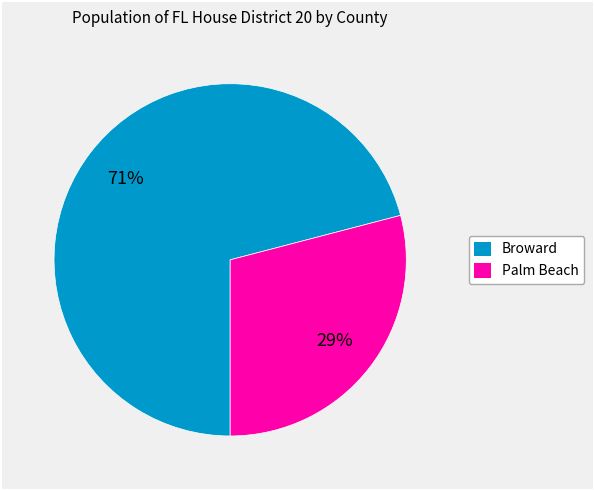

Which has a higher value, Broward or Palm Beach?

Broward